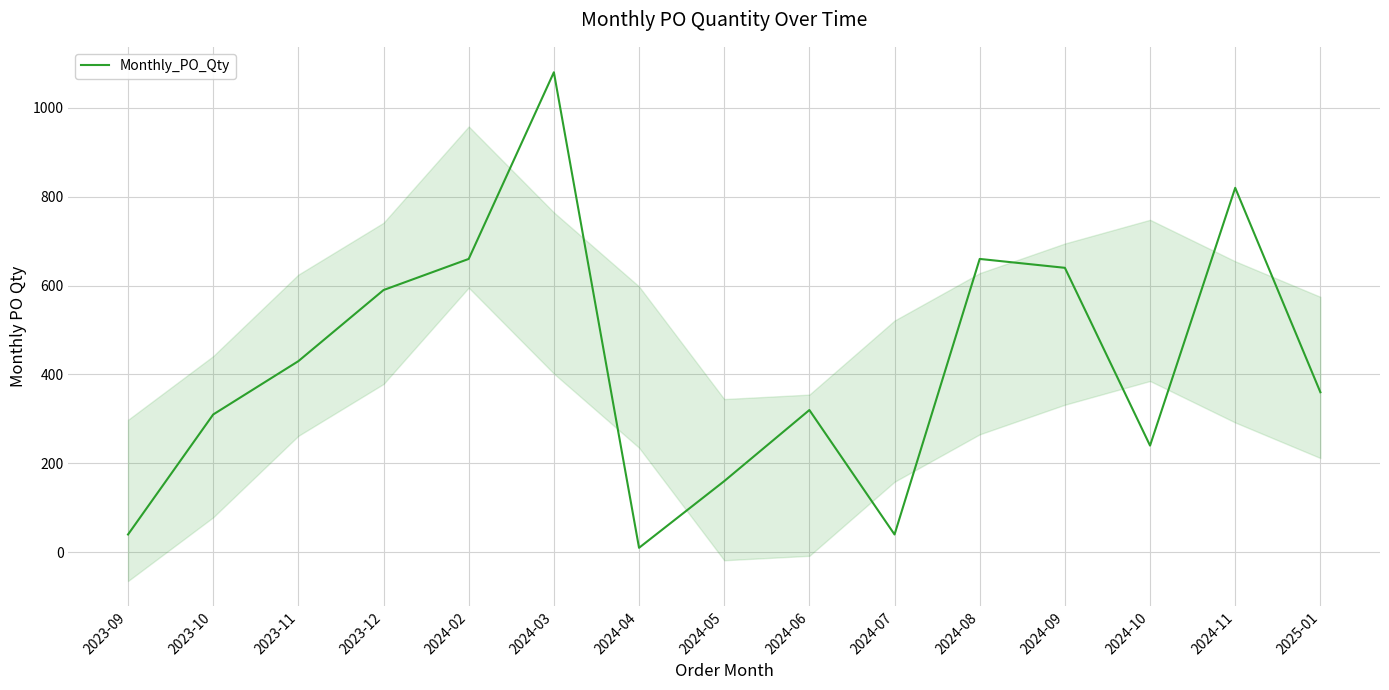

List the labels in order of value, smallest first.

2024-04, 2023-09, 2024-07, 2024-05, 2024-10, 2023-10, 2024-06, 2025-01, 2023-11, 2023-12, 2024-09, 2024-02, 2024-08, 2024-11, 2024-03